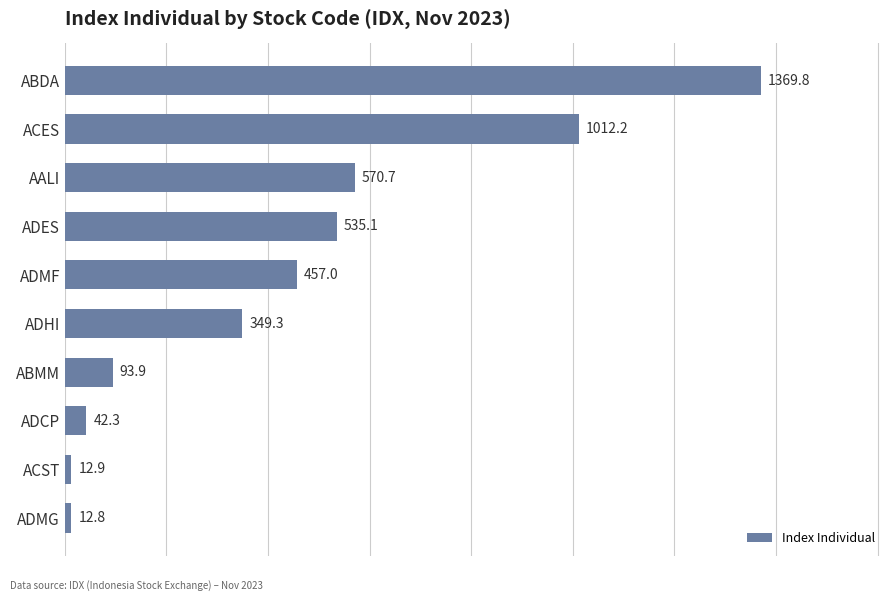

Rank the categories by value from lowest to highest.

ADMG, ACST, ADCP, ABMM, ADHI, ADMF, ADES, AALI, ACES, ABDA